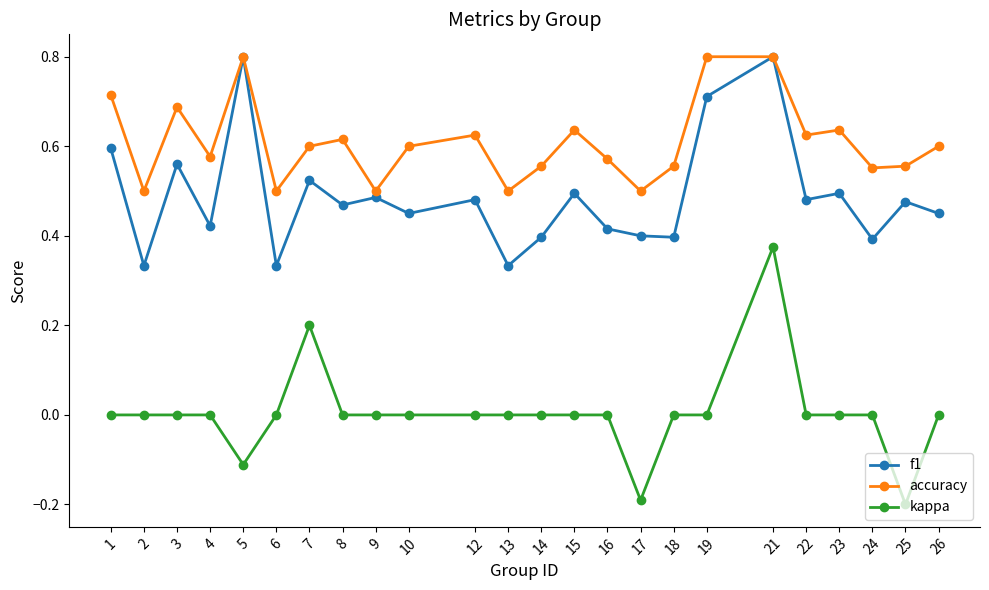

What is the greatest value displayed?

0.8